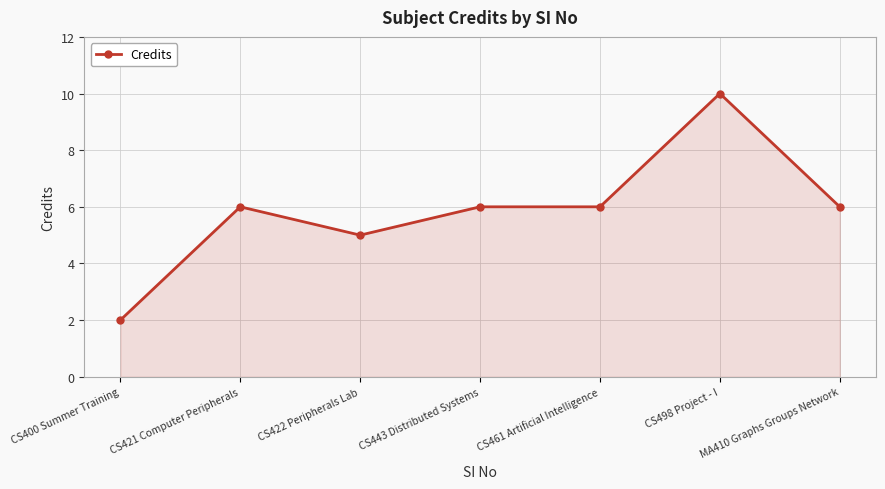

Approximately how many times larger is the value at MA410 Graphs Groups Network compared to CS461 Artificial Intelligence?

1.0